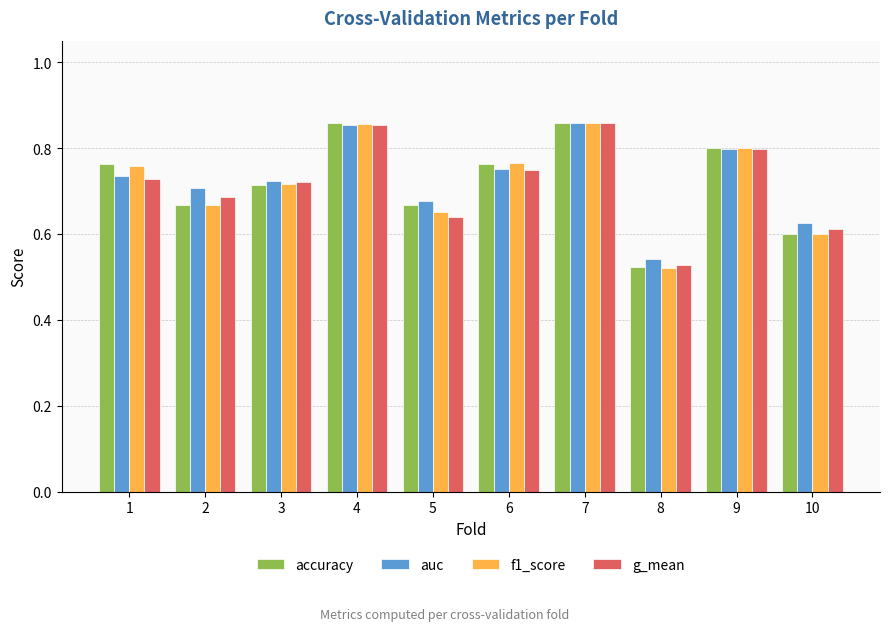

The auc series shows 1.1 at 5. True or false?

False